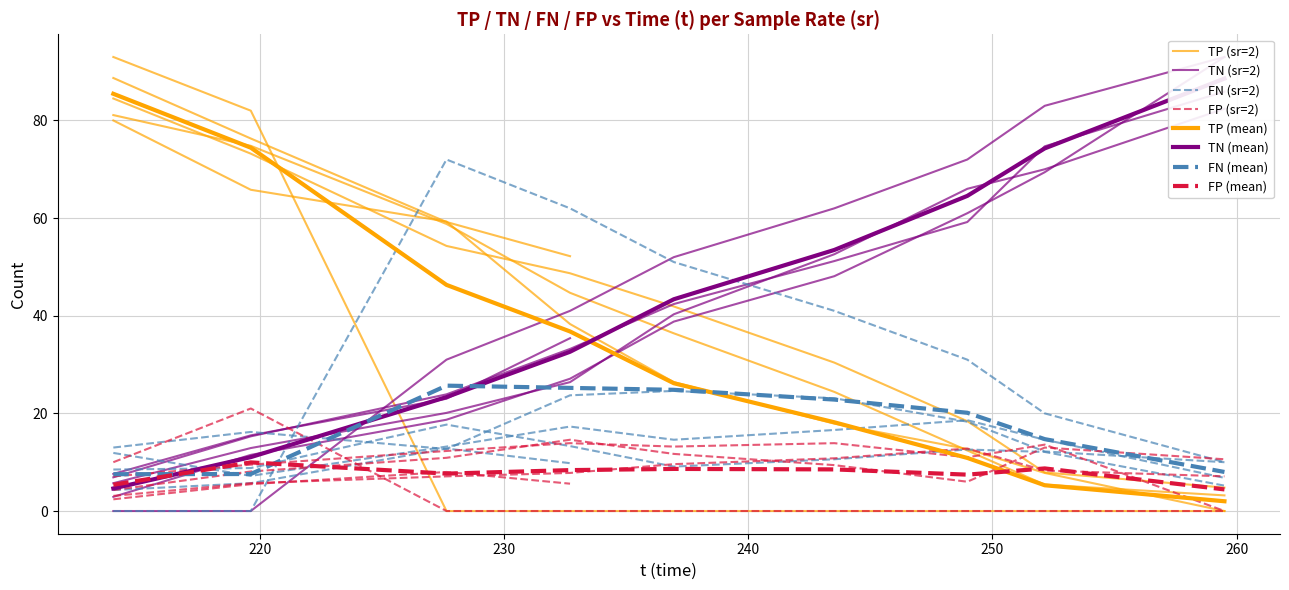

What are all the series names shown in the legend?

TP, TN, FN, FP